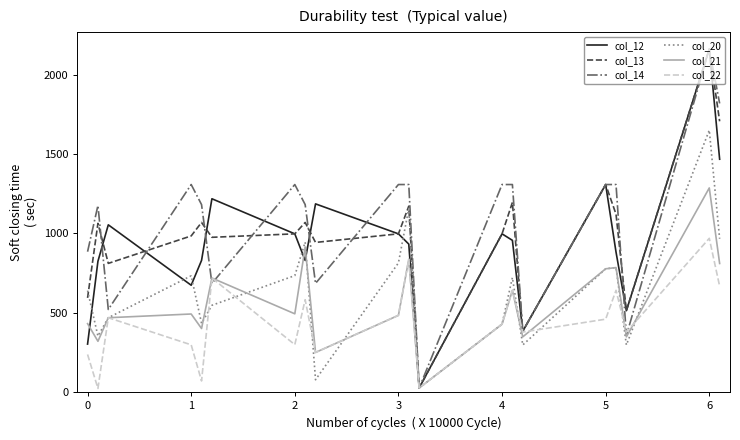

How many distinct data groups are displayed?

6